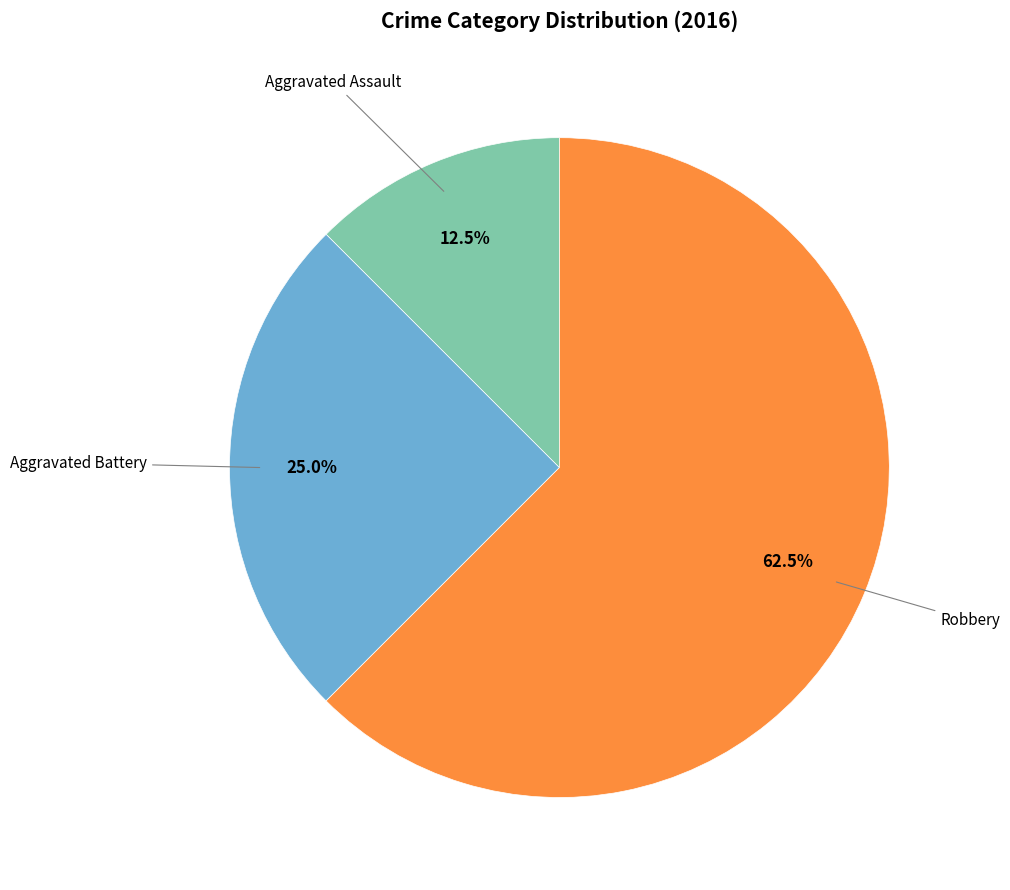

Is there any slice that represents more than half of the pie?

Yes